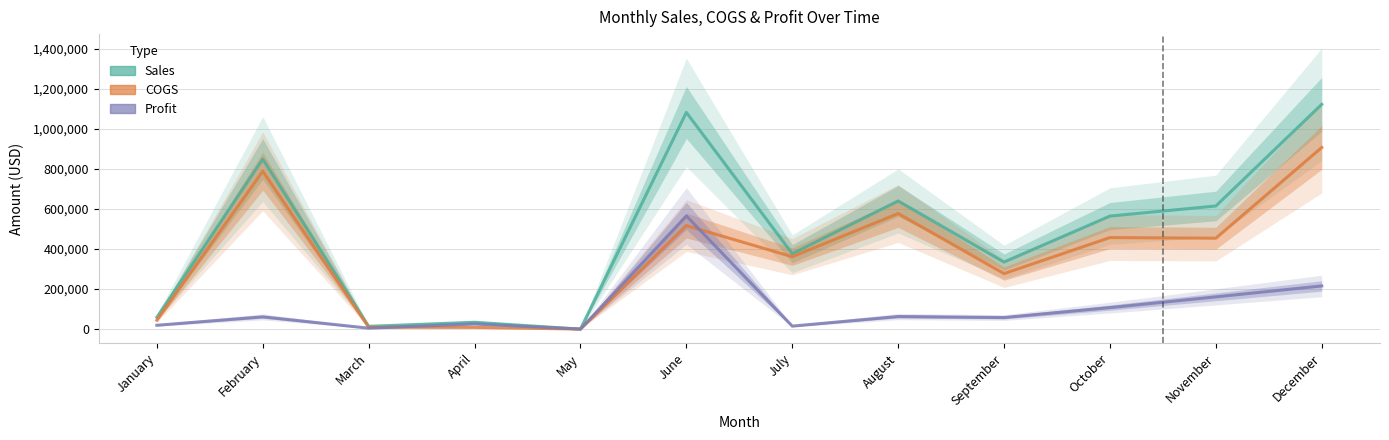

Reading right to left, extract all data points from this chart.

Sales: 1122135.0	614694.0	564276.0	334756.0	639825.0	376312.5	1081834.0	0.0	34056.0	13815.0	849010.0	58790.0
COGS: 906720.0	453750.0	456980.0	277110.0	577020.0	361414.0	516789.0	0.0	8514.0	9210.0	787830.0	44360.0
Profit: 215415.0	160944.0	107296.0	57646.0	62805.0	14897.5	565045.0	0.0	25542.0	4605.0	61180.0	19171.0